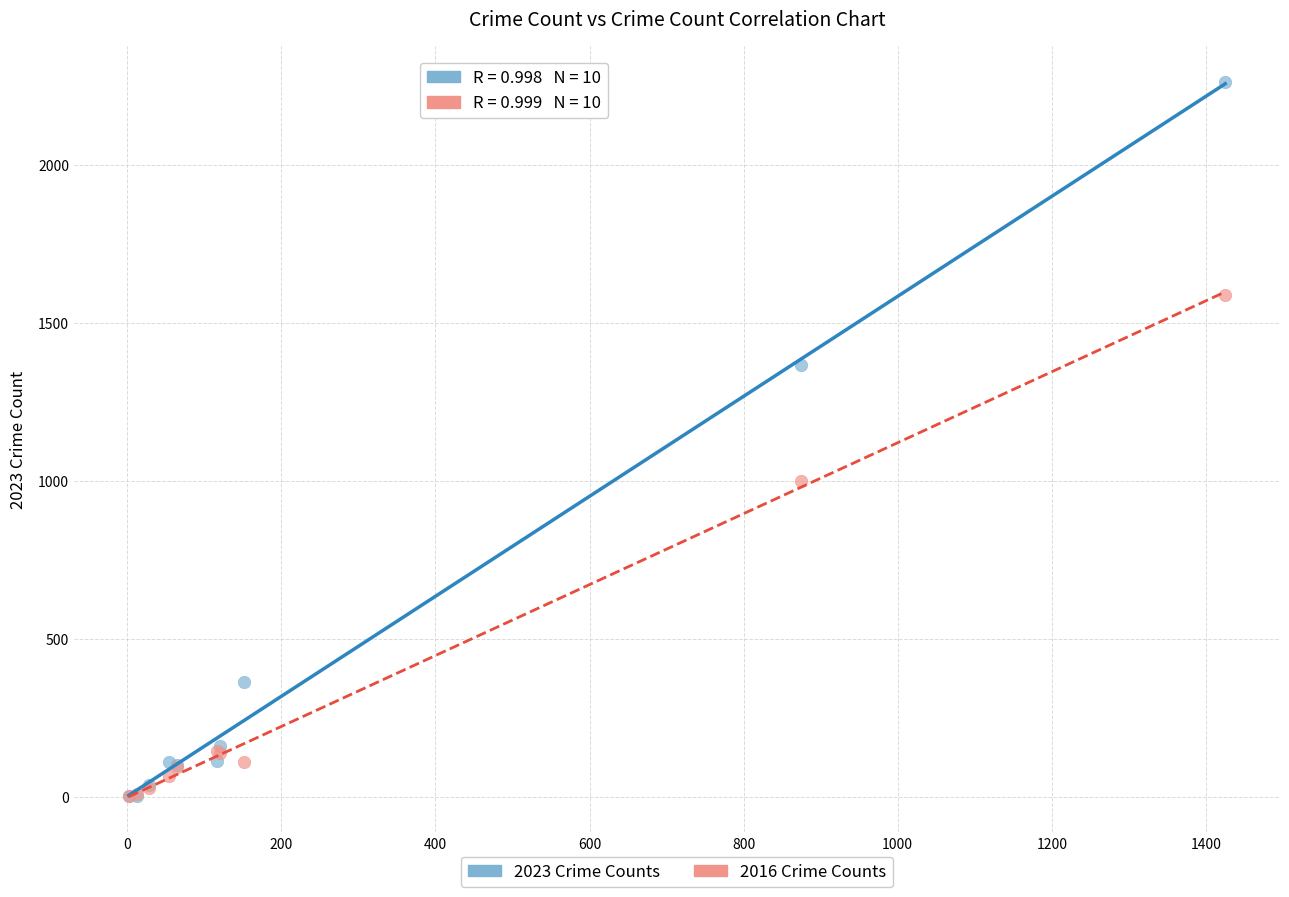

In the 2016 Crime Counts series, what Y value is closest to 795?

999